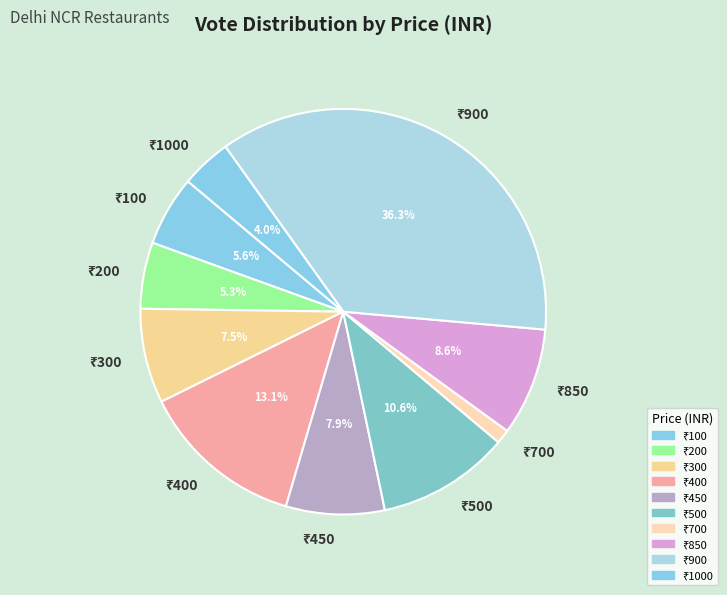

Is there a majority slice in this chart?

No